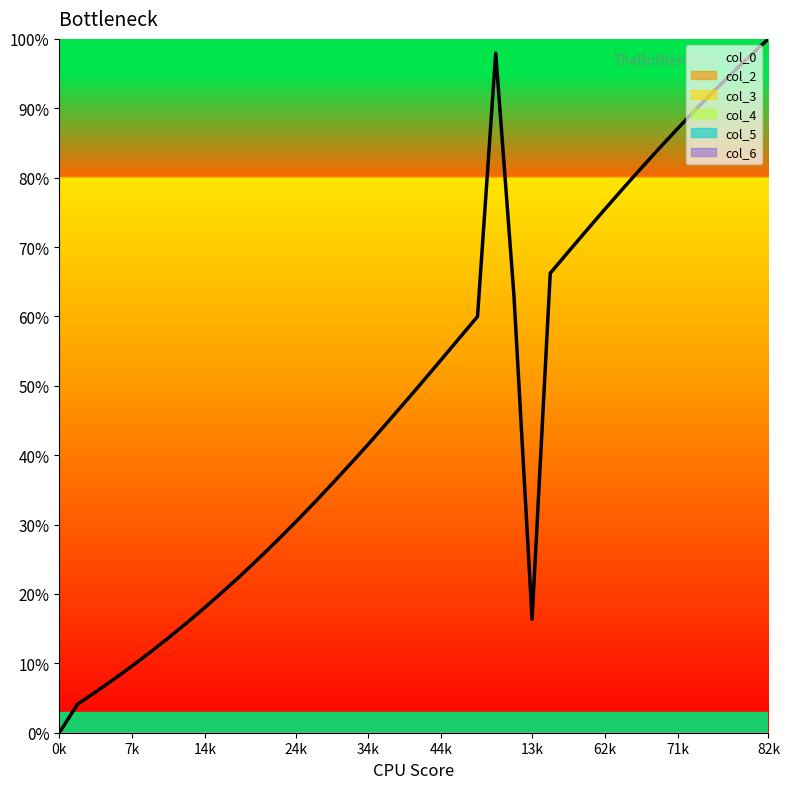

The value of col_2 at 15 is 0.0. True or false?

True